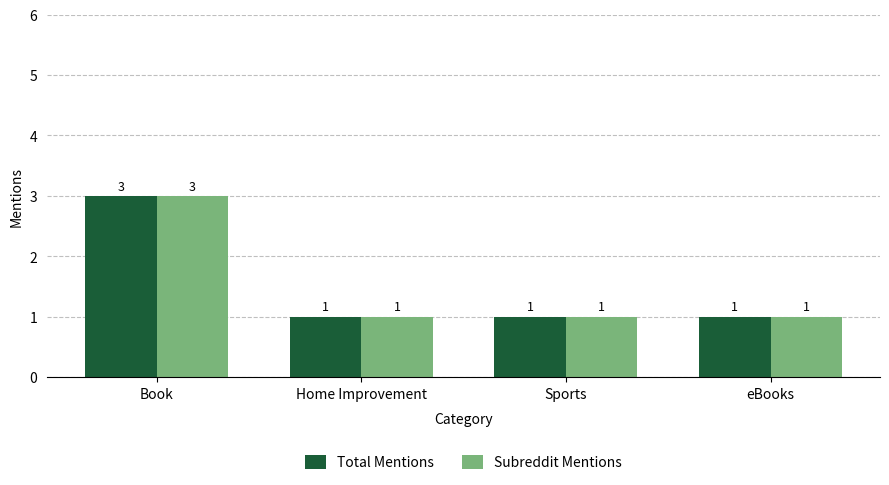

How many categories are shown in the chart?

4